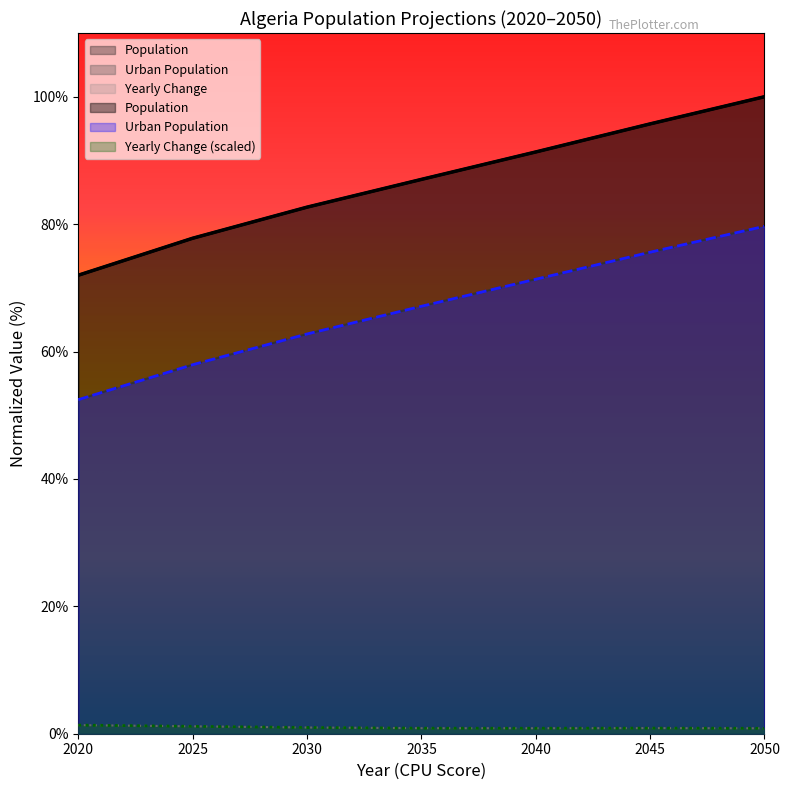

How many lines are shown in the chart?

3